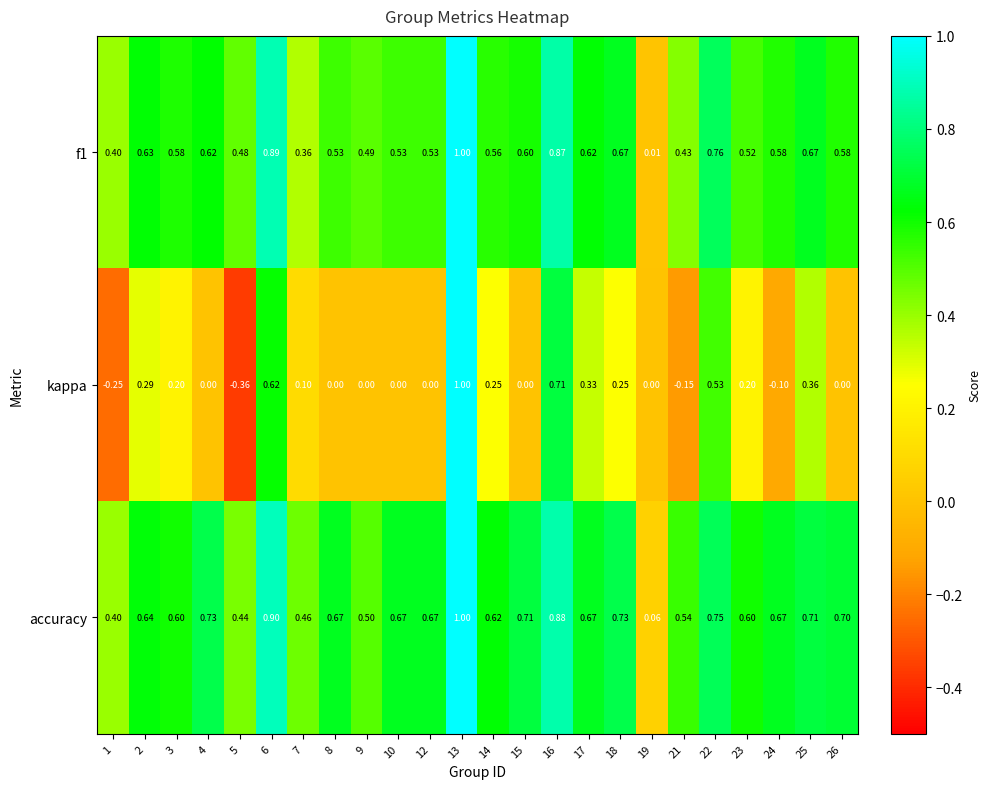

Is the value of f1 at 22 greater than the value of kappa at 22?

Yes